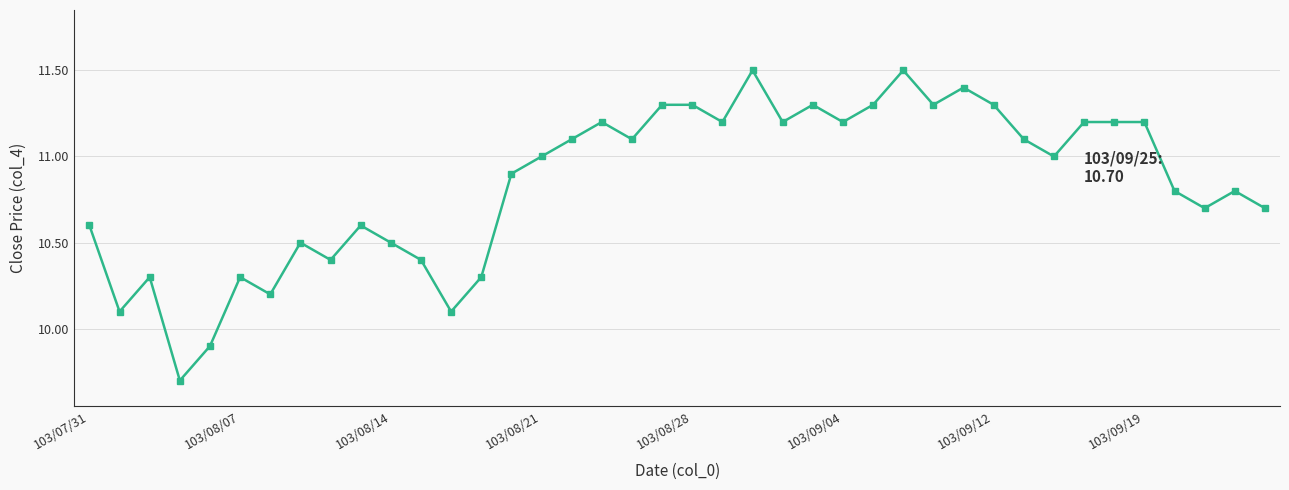

What is the value of the 18th point from the left?

11.2